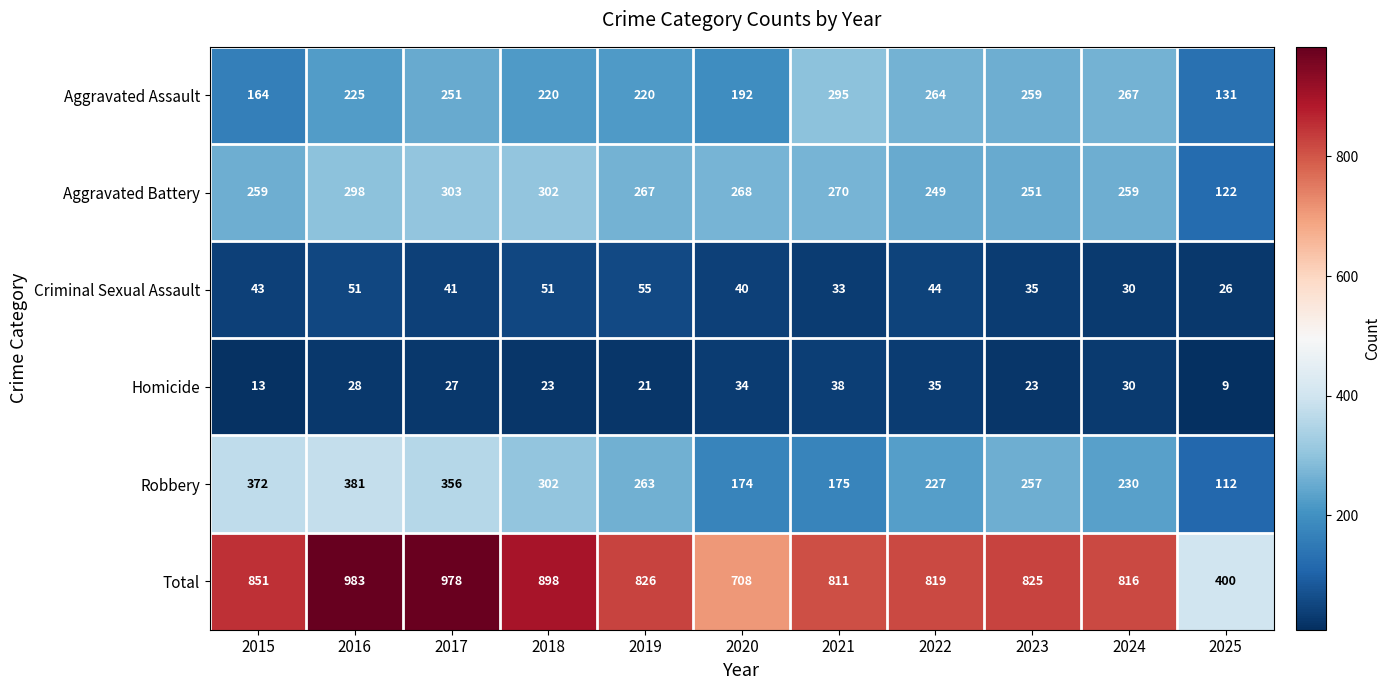

At which label is Aggravated Battery closest to 212?

2022